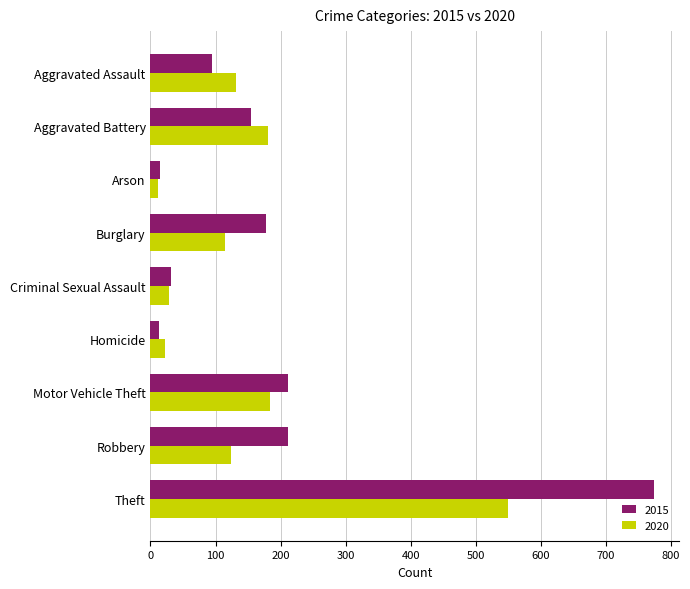

How many data points in 2020 are less than 124?

4